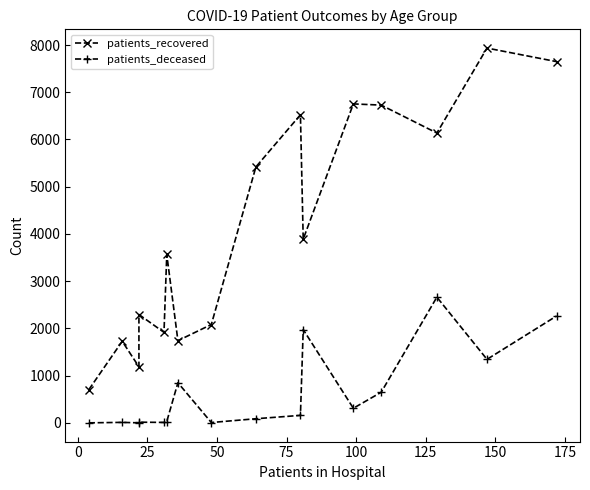

At how many categories does at least one series exceed 2895?

9